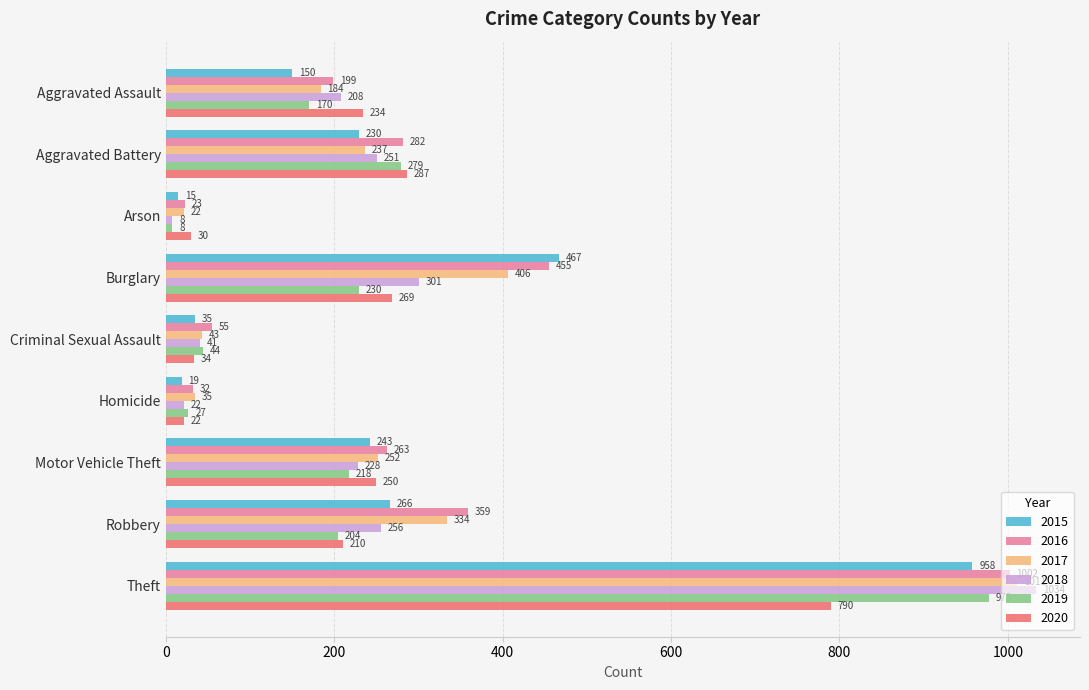

Where is 2016 nearest to the value 512?

Burglary